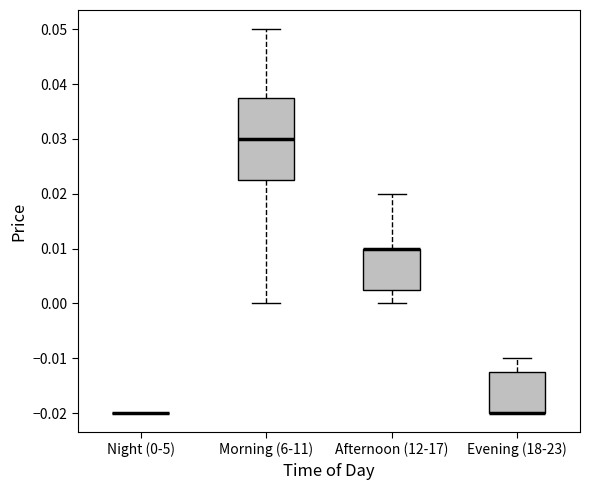

Where does the upper whisker of the box for Morning (6-11) end on the y-axis? The values are not printed on the chart, so give them approximately, as read against the axis.

0.050